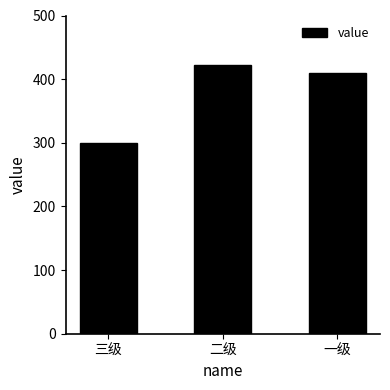

How many categories are shown in the chart?

3